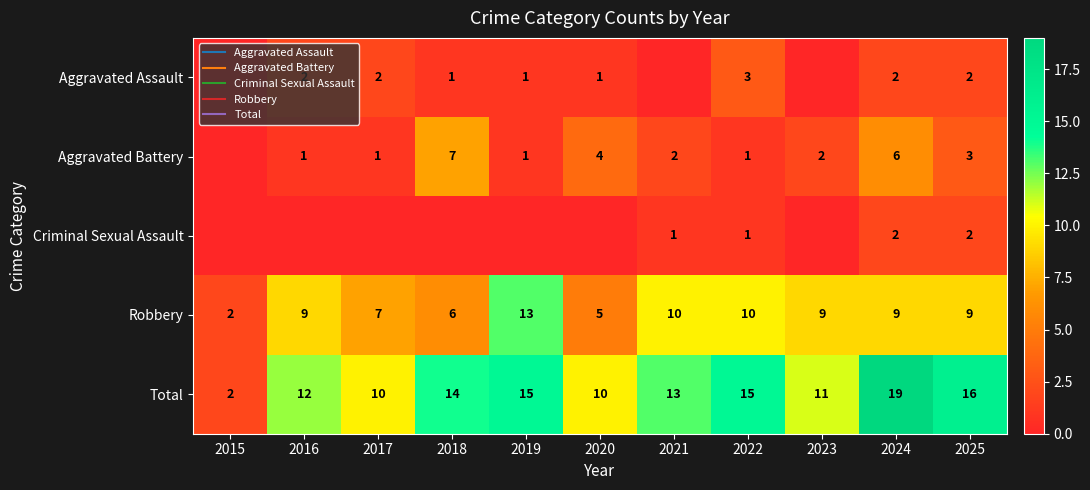

At how many categories does at least one series exceed 17?

1